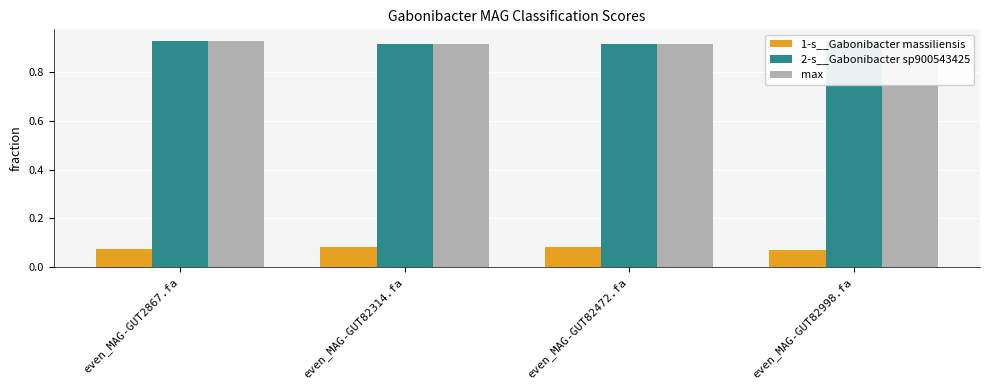

Which series has the widest spread of values?

1-s__Gabonibacter massiliensis